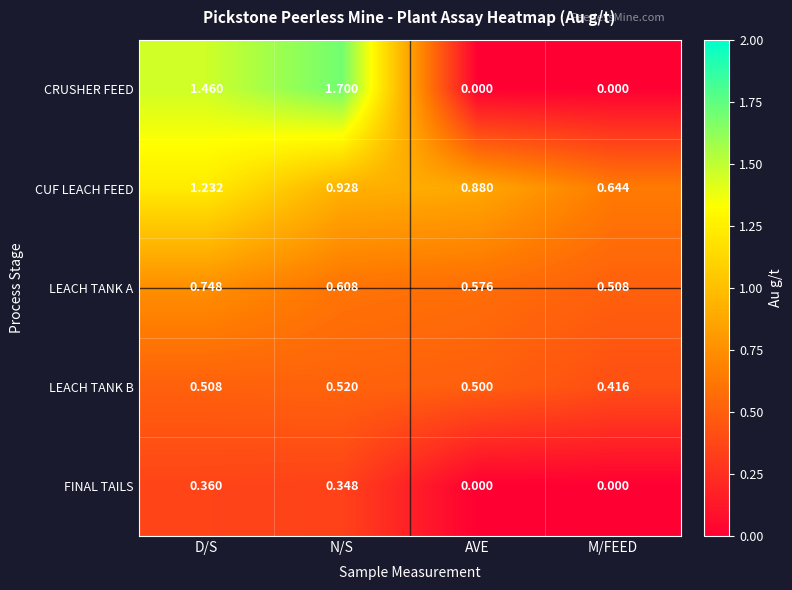

Which series has the largest total across all categories?

CUF LEACH FEED